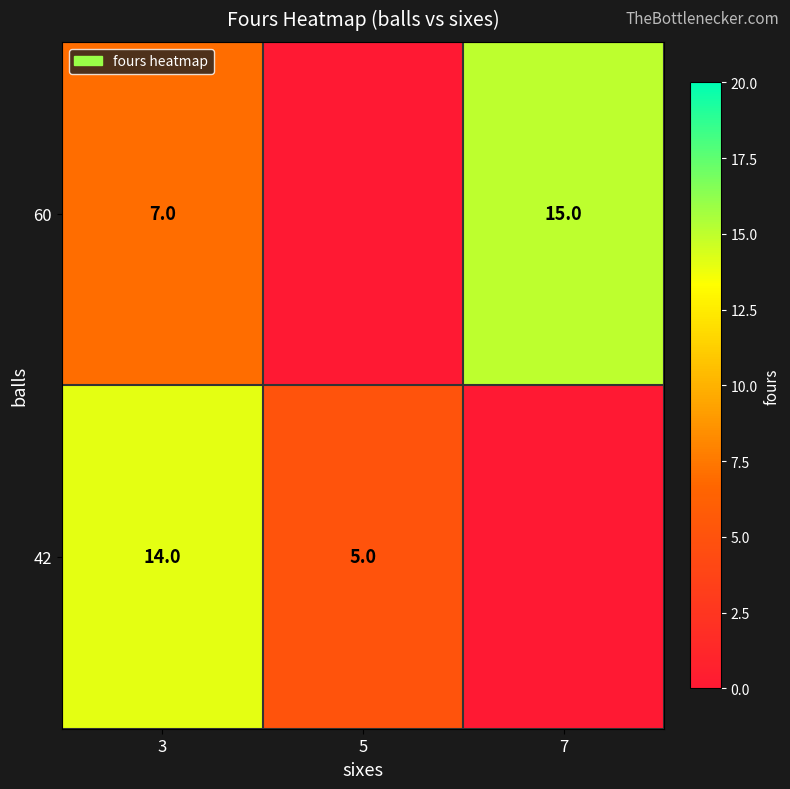

What is the sum of the 42 values at 3 and 5?

19